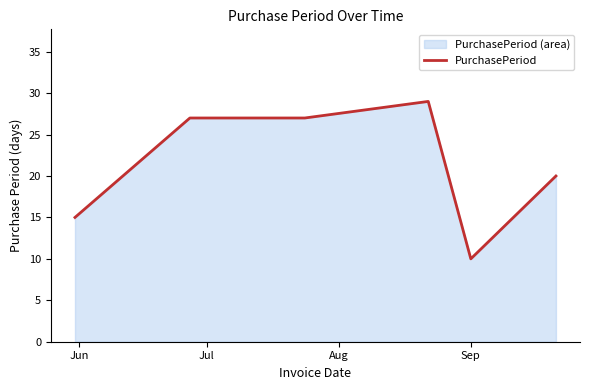

Reading left to right, what are all the values shown in this chart?

15	27	27	29	10	20